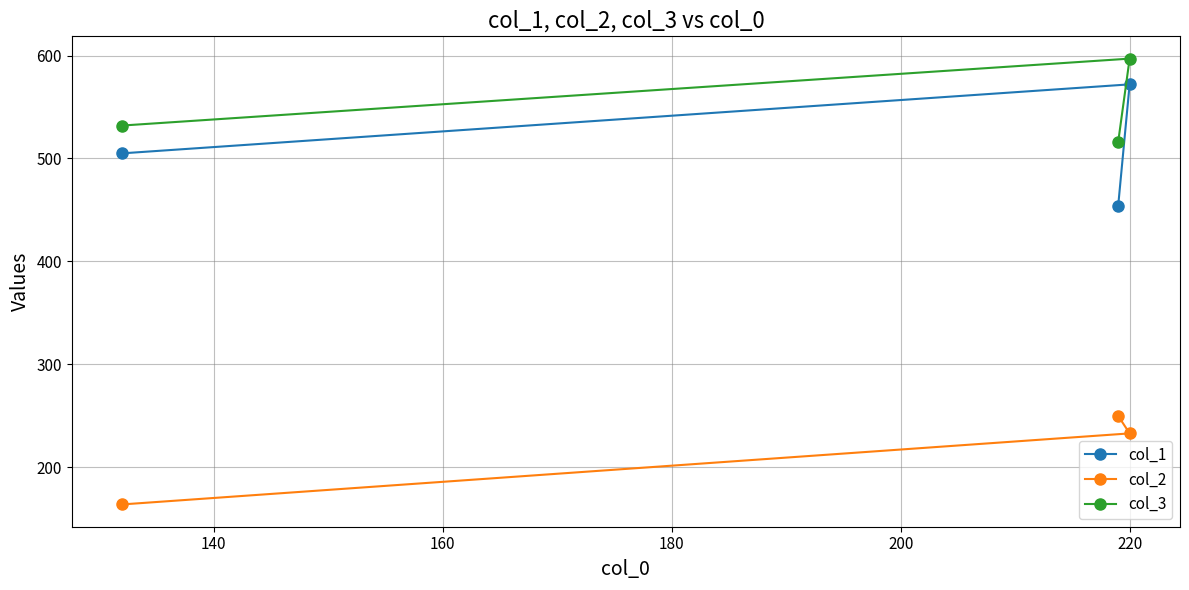

Reading left to right, list all the values displayed in this chart.

col_1: 505	454	572
col_2: 164	250	233
col_3: 532	516	597